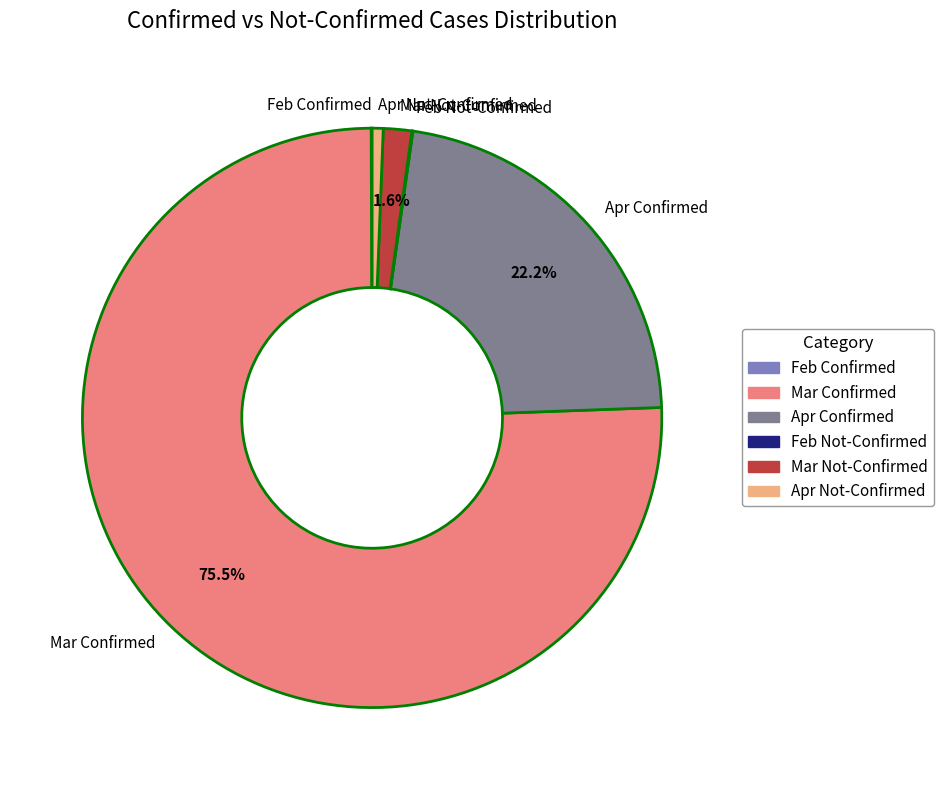

Is the sum of Mar Confirmed and Apr Not-Confirmed greater than half?

Yes